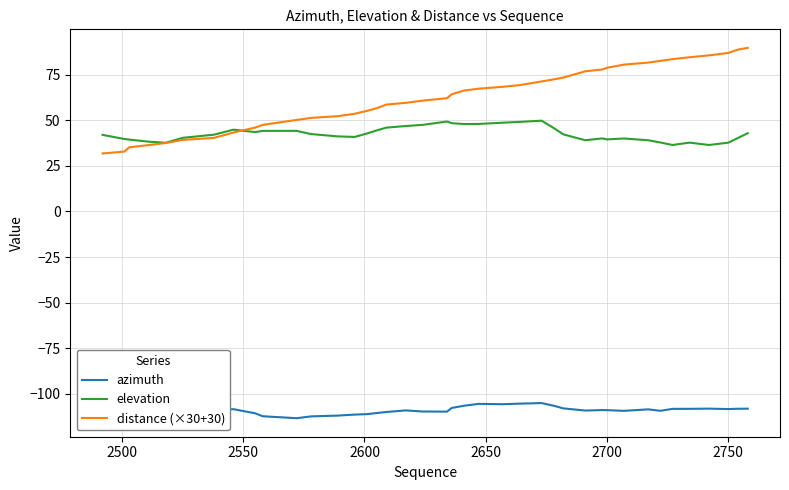

True or false: distance (×30+30) and azimuth cross at least once.

False